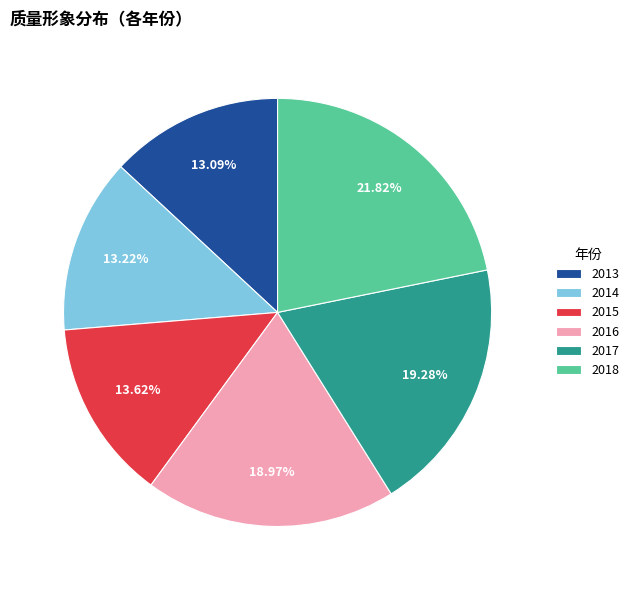

Is there a majority slice in this chart?

No